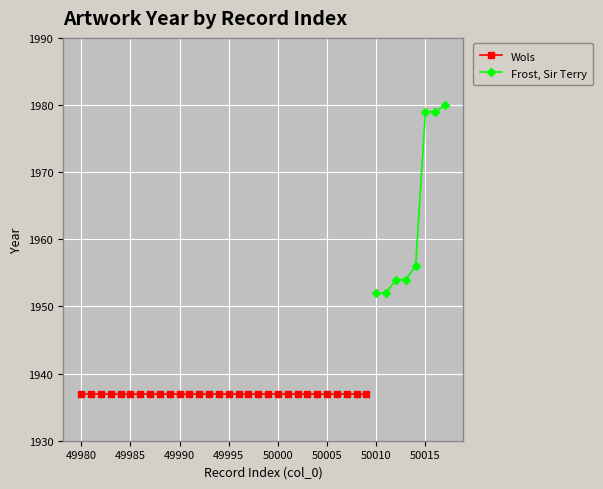

The value of Frost, Sir Terry at 50010 is 2716. True or false?

False